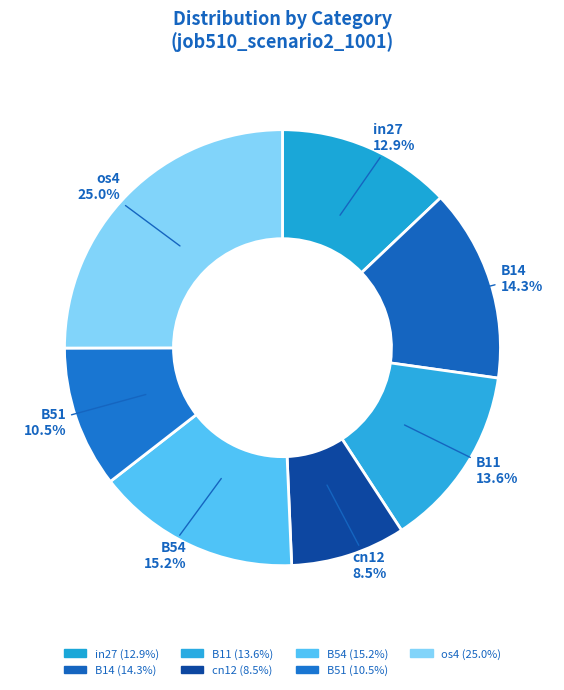

Rank the categories by value from lowest to highest.

cn12, B51, in27, B11, B14, B54, os4